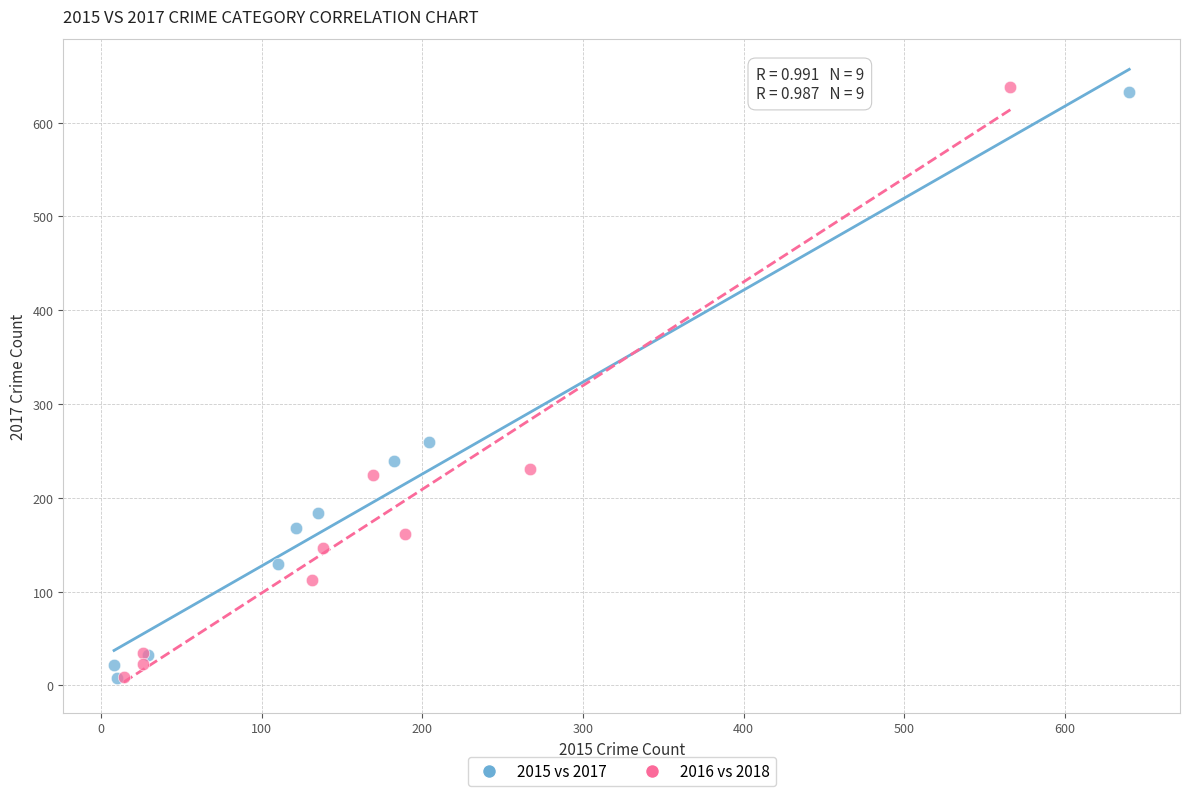

Which series has the widest spread of Y values?

2016 vs 2018